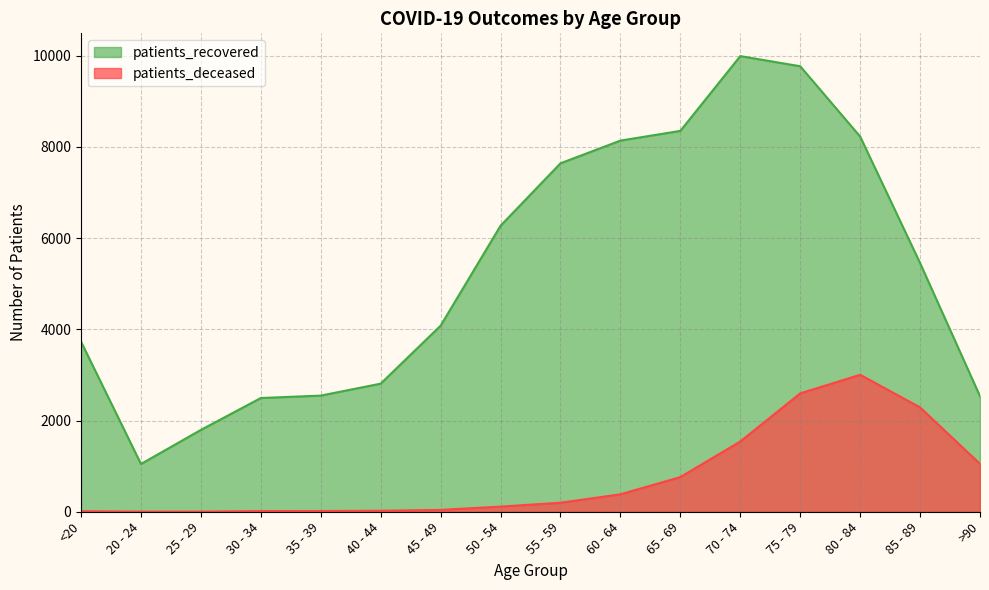

What is the maximum value for patients_recovered?

9988